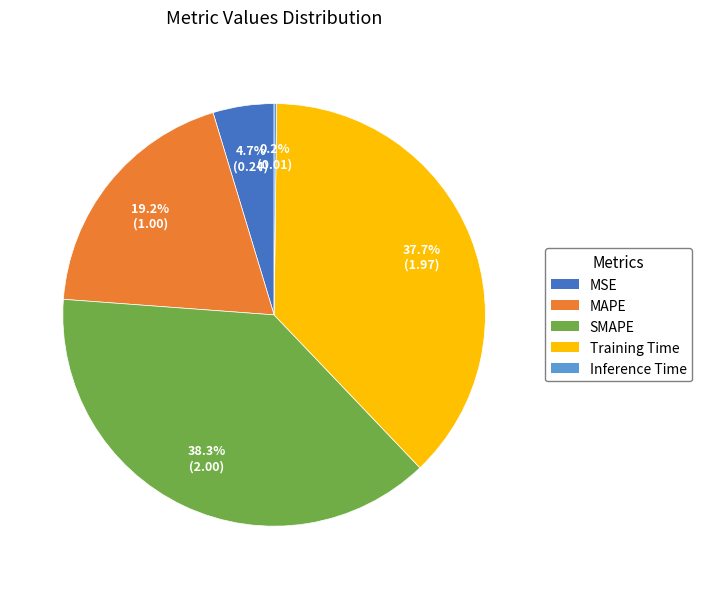

Between SMAPE and Training Time, which is larger?

SMAPE